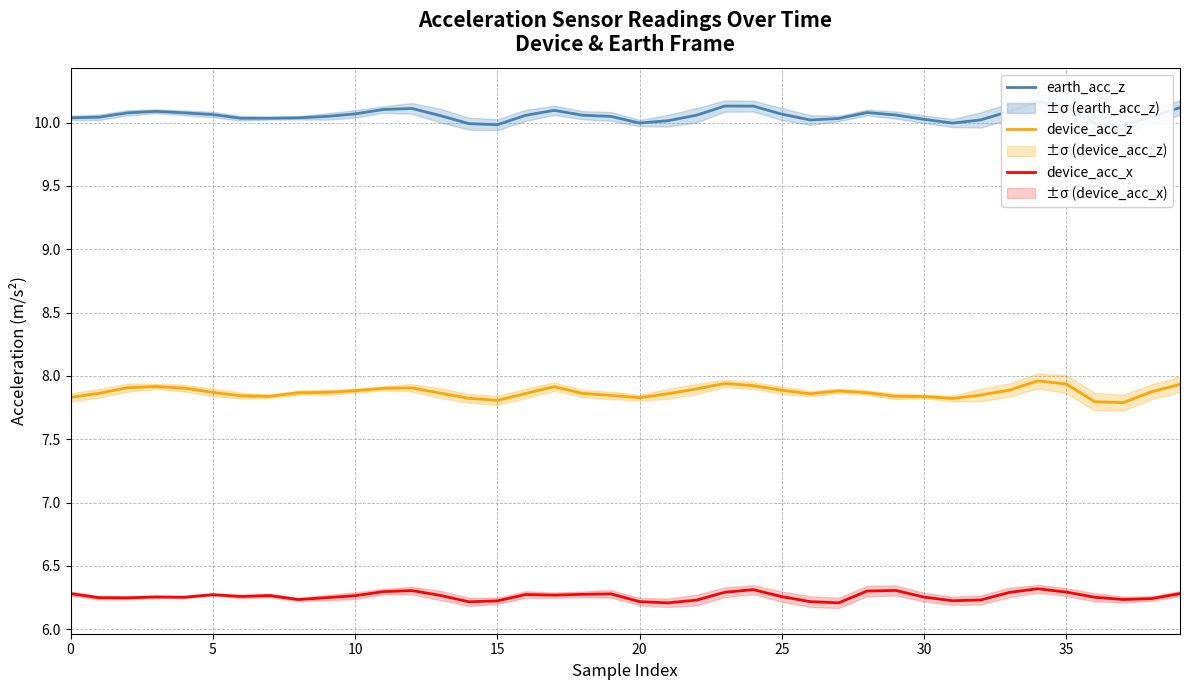

True or false: device_acc_x and device_acc_z cross at least once.

False